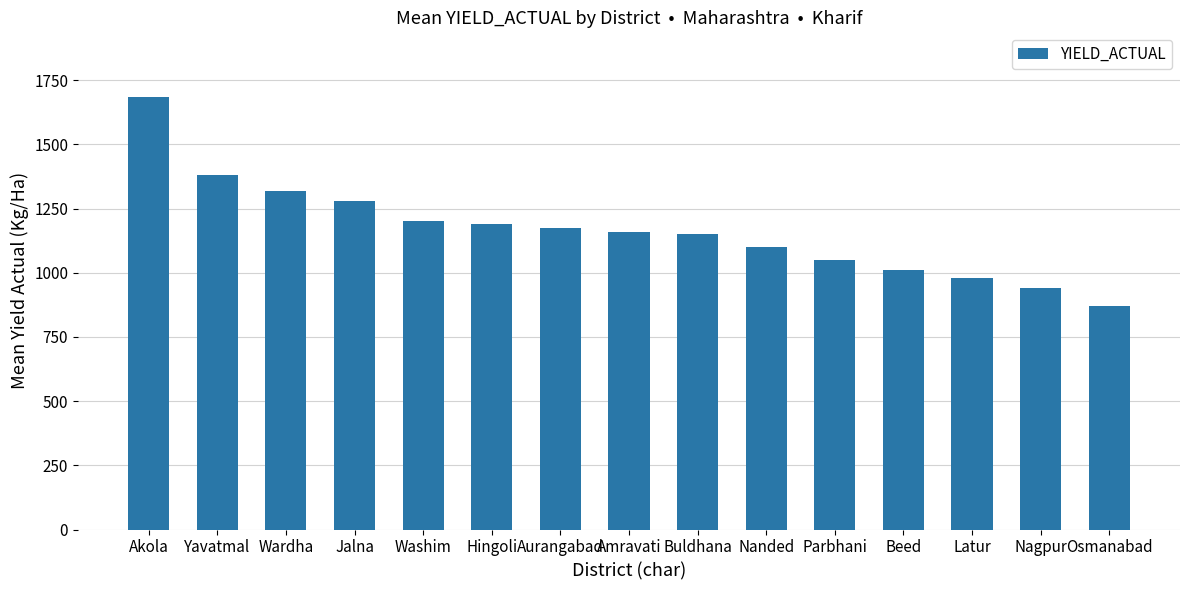

Is it true that the value at Osmanabad is 870.0?

True